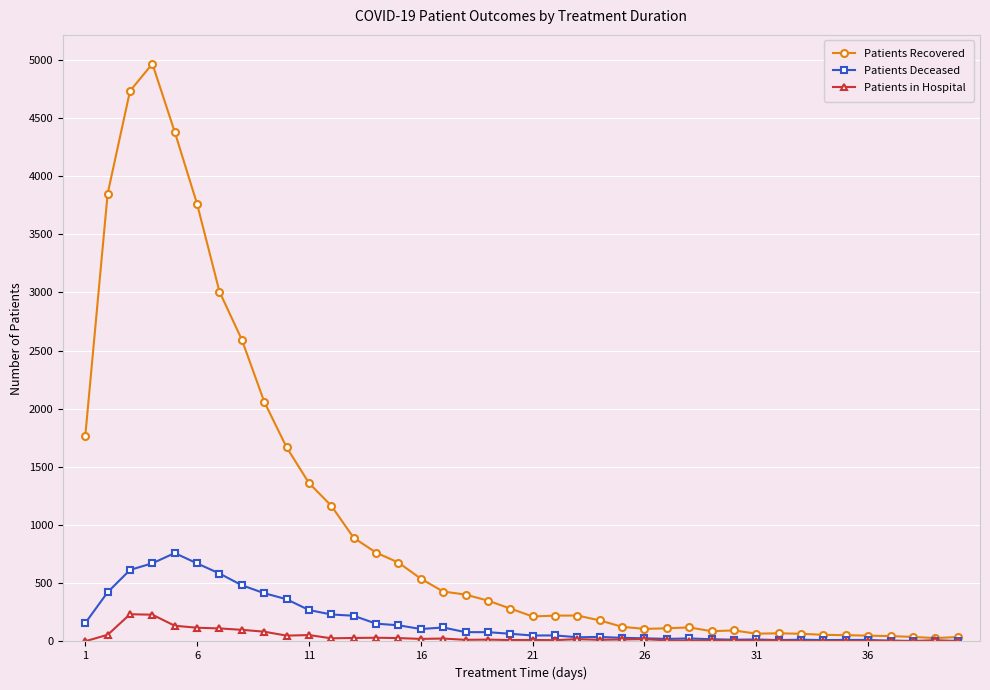

List the series in order of their peak value, highest first.

Patients Recovered, Patients Deceased, Patients in Hospital